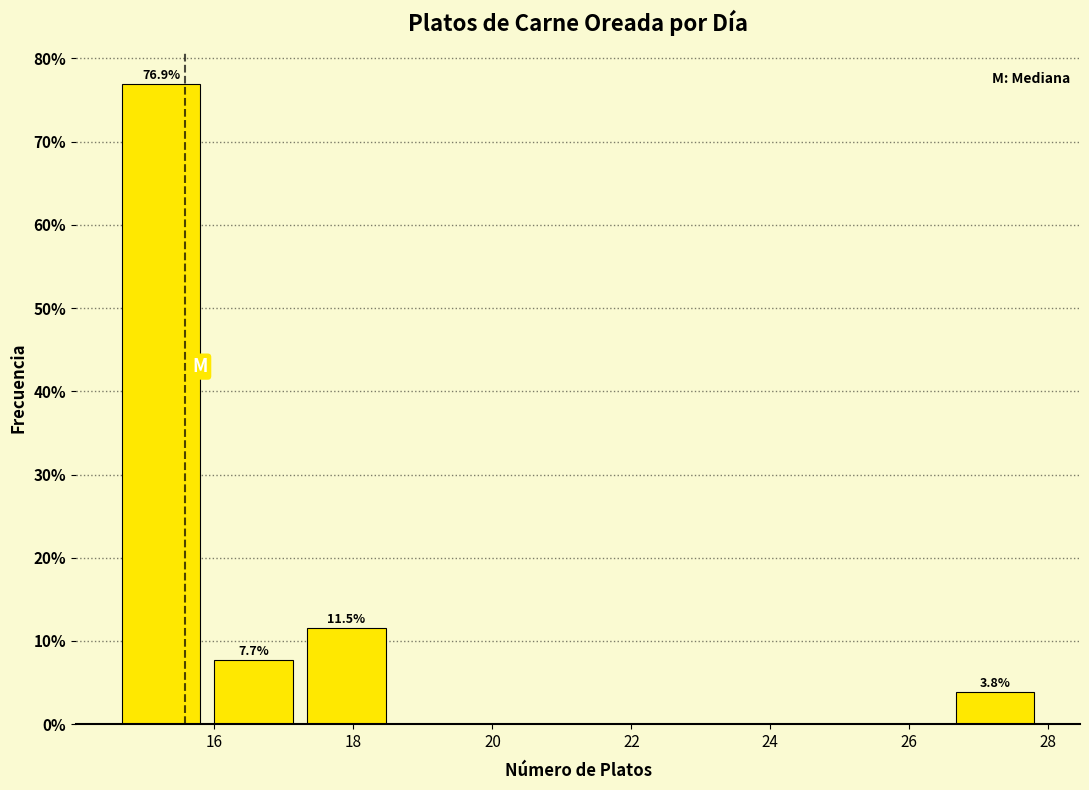

Over which range of the x-axis is the bar tallest?

14.6 to 16.0